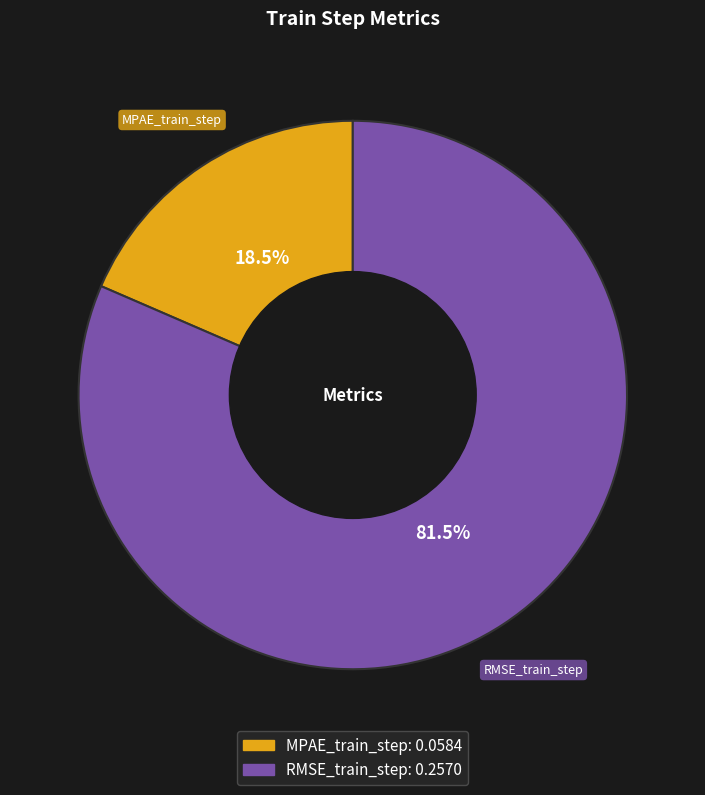

Between RMSE_train_step and MPAE_train_step, which is larger?

RMSE_train_step